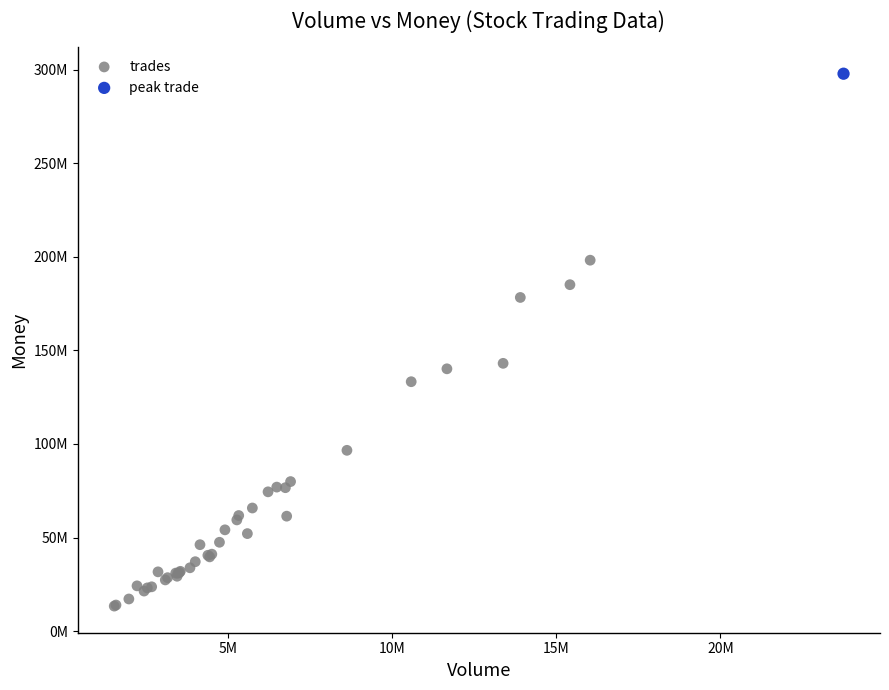

What are all the series names shown in the legend?

trades, peak trade